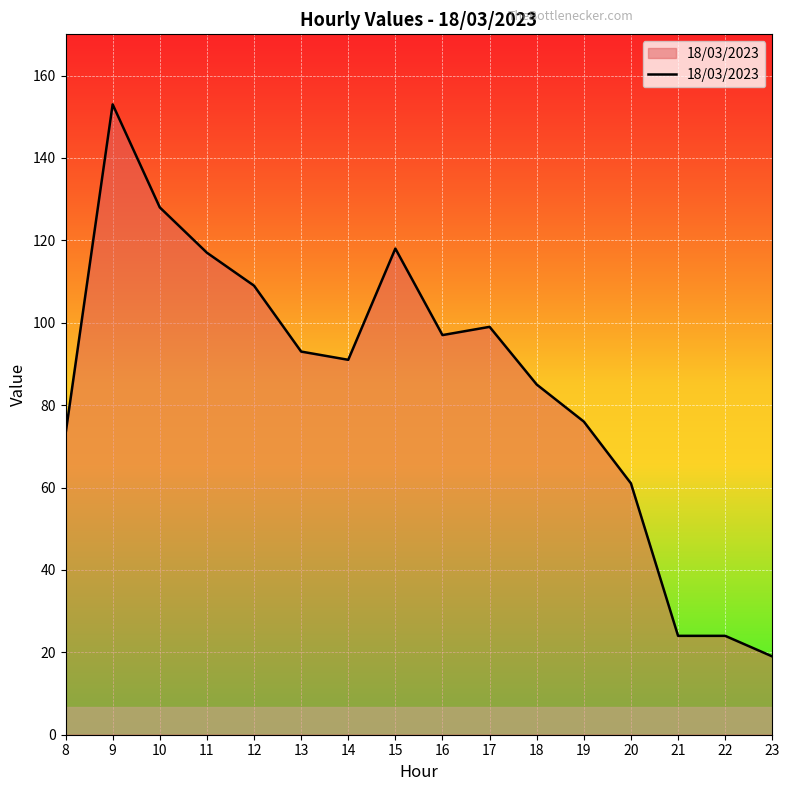

The value at 9 is 263. True or false?

False